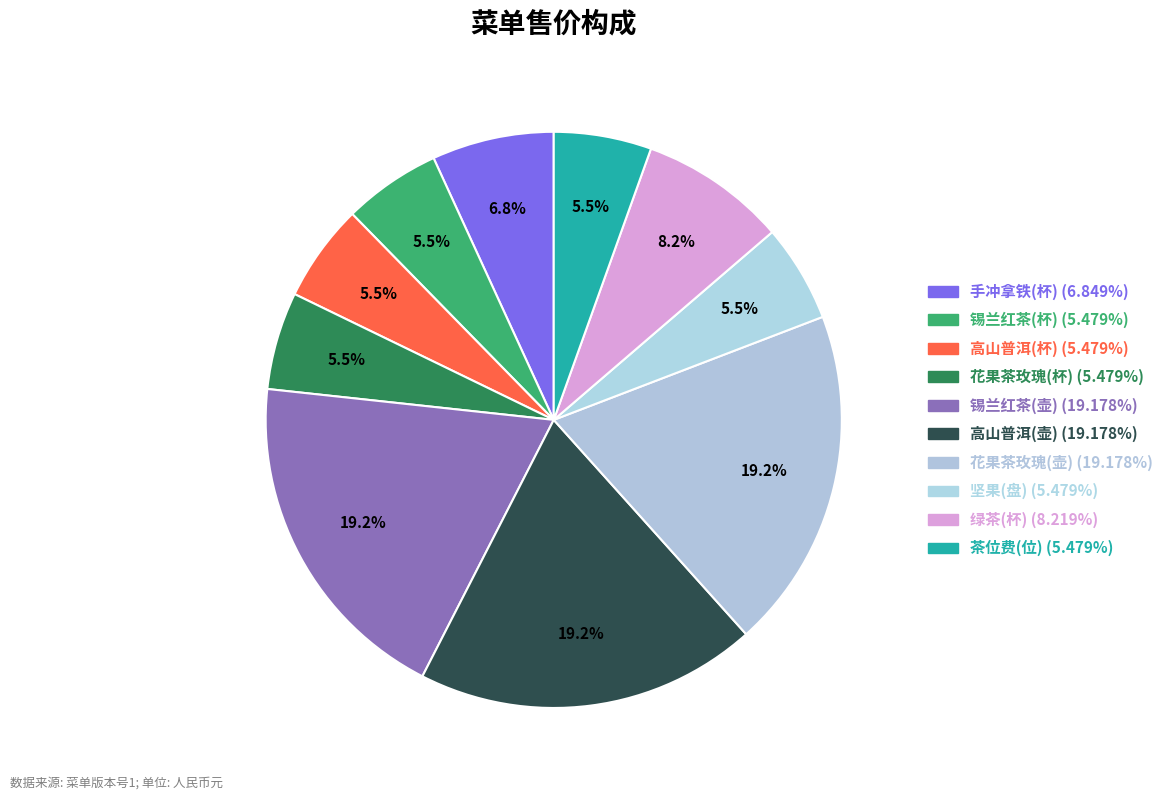

How many slices are in this pie chart?

10